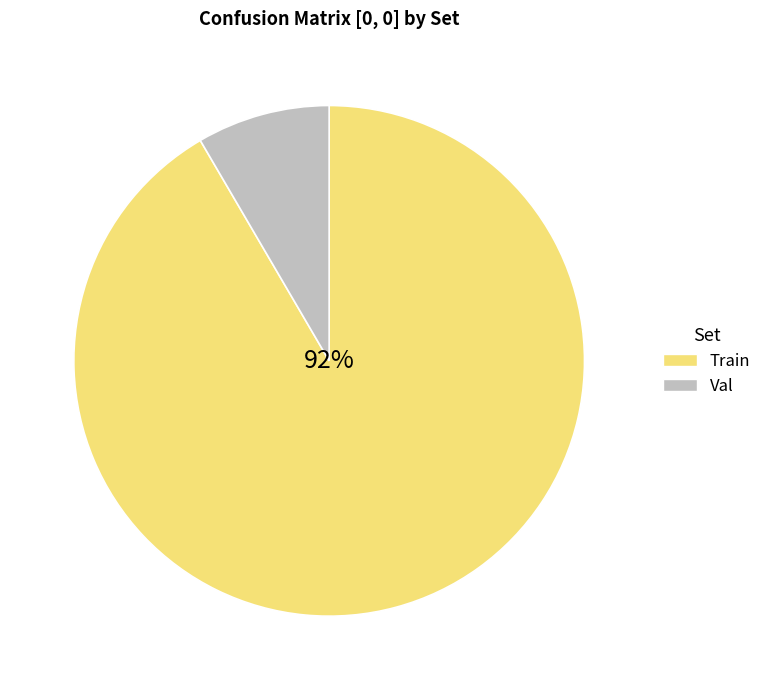

Count the number of slices in the pie.

2